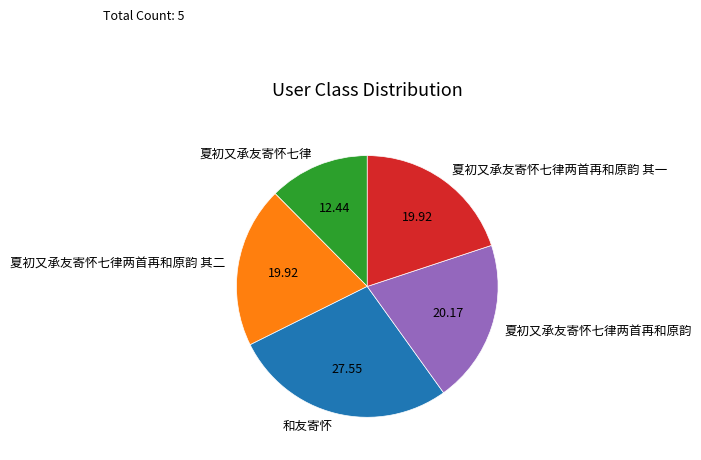

Approximately how many times larger is the value at 夏初又承友寄怀七律 compared to 夏初又承友寄怀七律两首再和原韵?

0.6